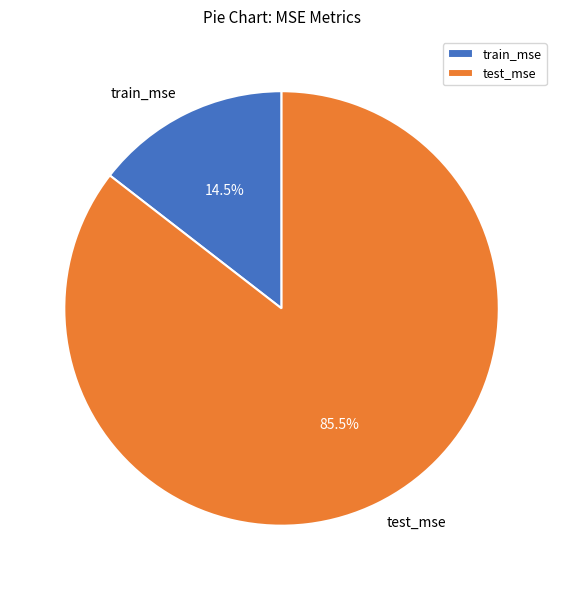

Rank the categories by value from lowest to highest.

train_mse, test_mse